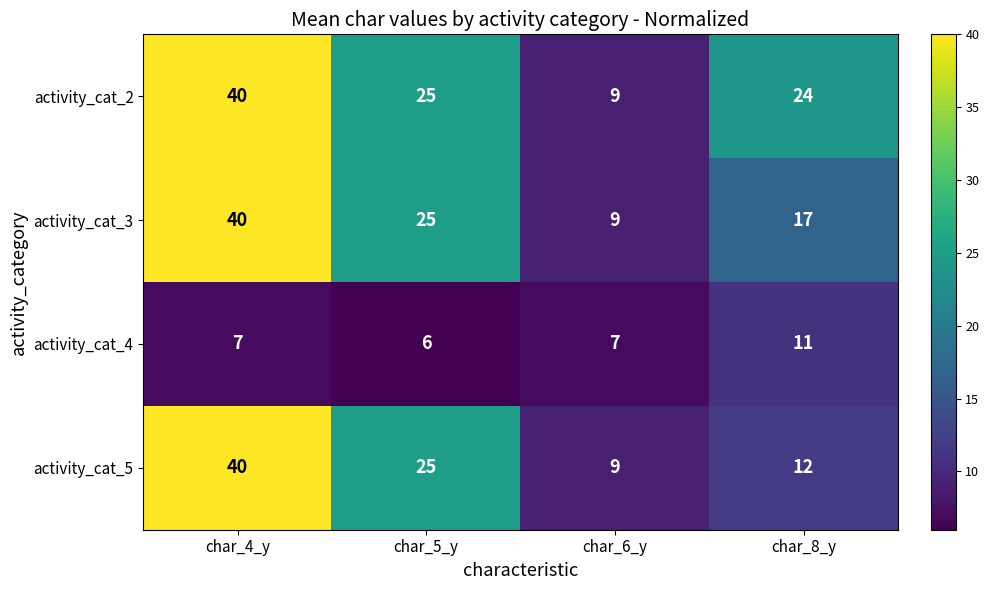

At which label does activity_cat_3 first exceed 25?

char_4_y